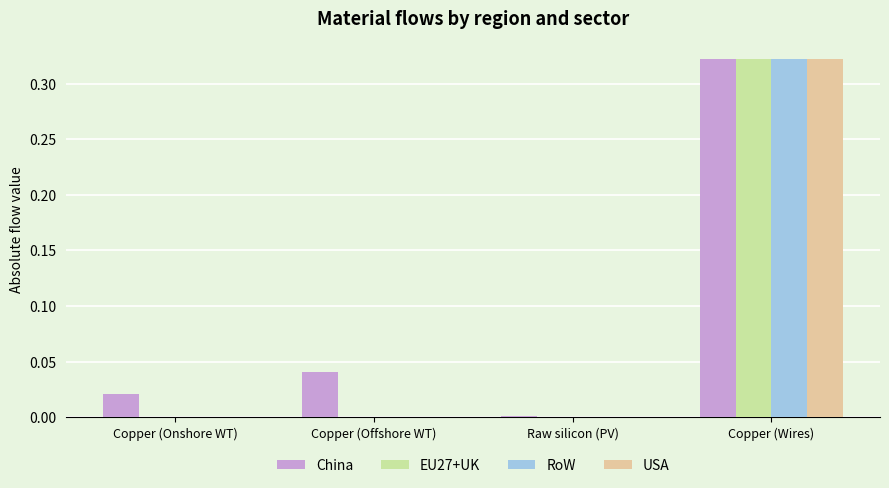

Which series changed the most between Raw silicon (PV) and Copper (Wires)?

USA